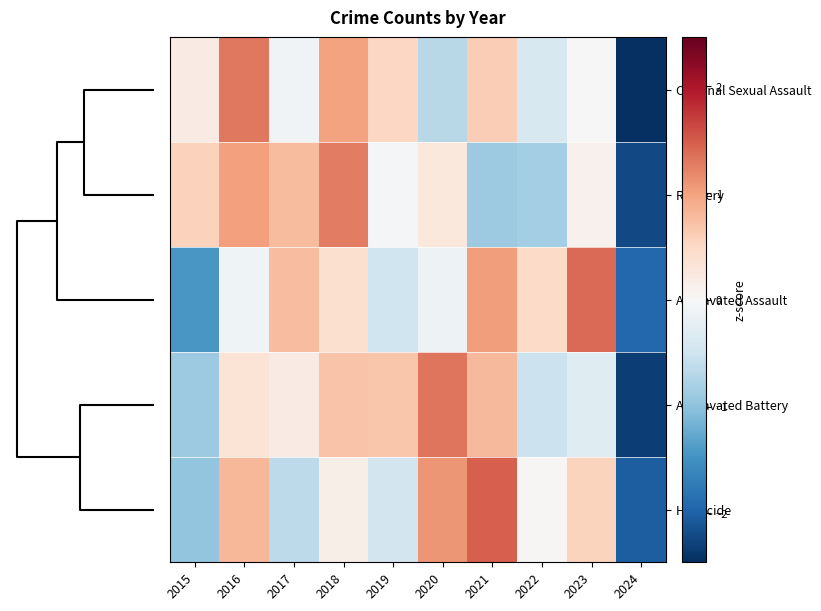

List the series in order of their peak value, highest first.

Homicide, Aggravated Assault, Aggravated Battery, Criminal Sexual Assault, Robbery